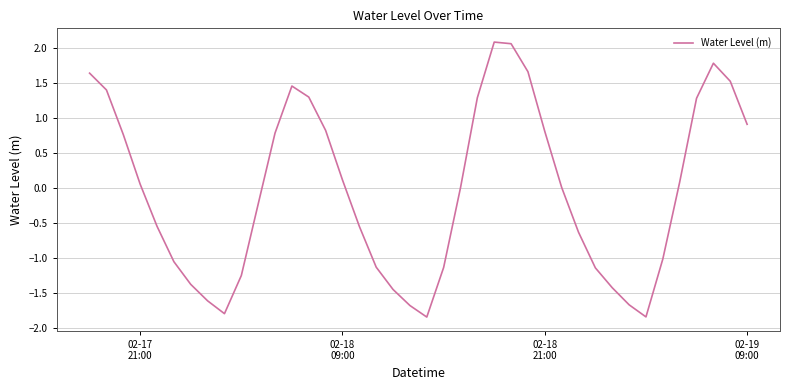

What is the maximum value shown in the chart?

2.1